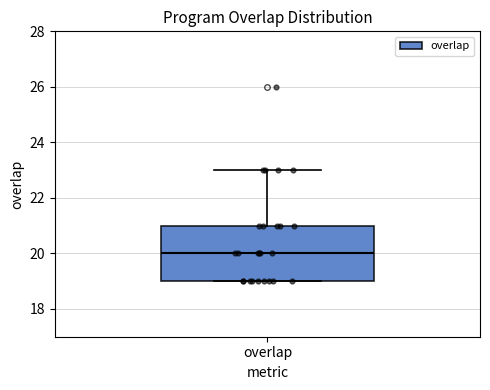

Where does the median line of the box for overlap sit on the y-axis? The values are not printed on the chart, so give them approximately, as read against the axis.

20